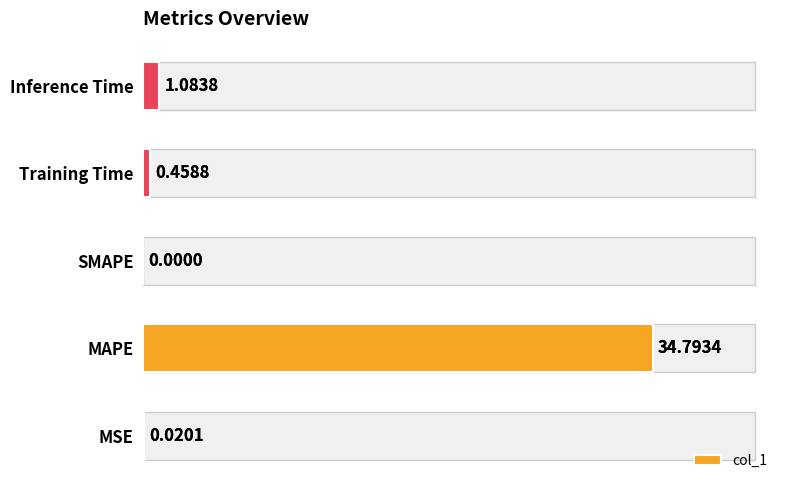

What is the sum of all values?

36.4